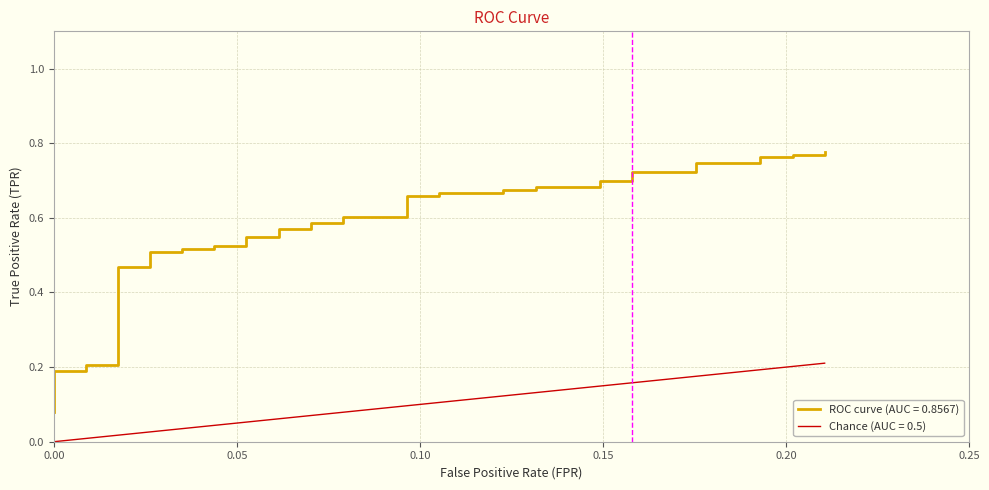

Count the ROC curve (AUC = 0.8567) values in the range 0 to 1.

40